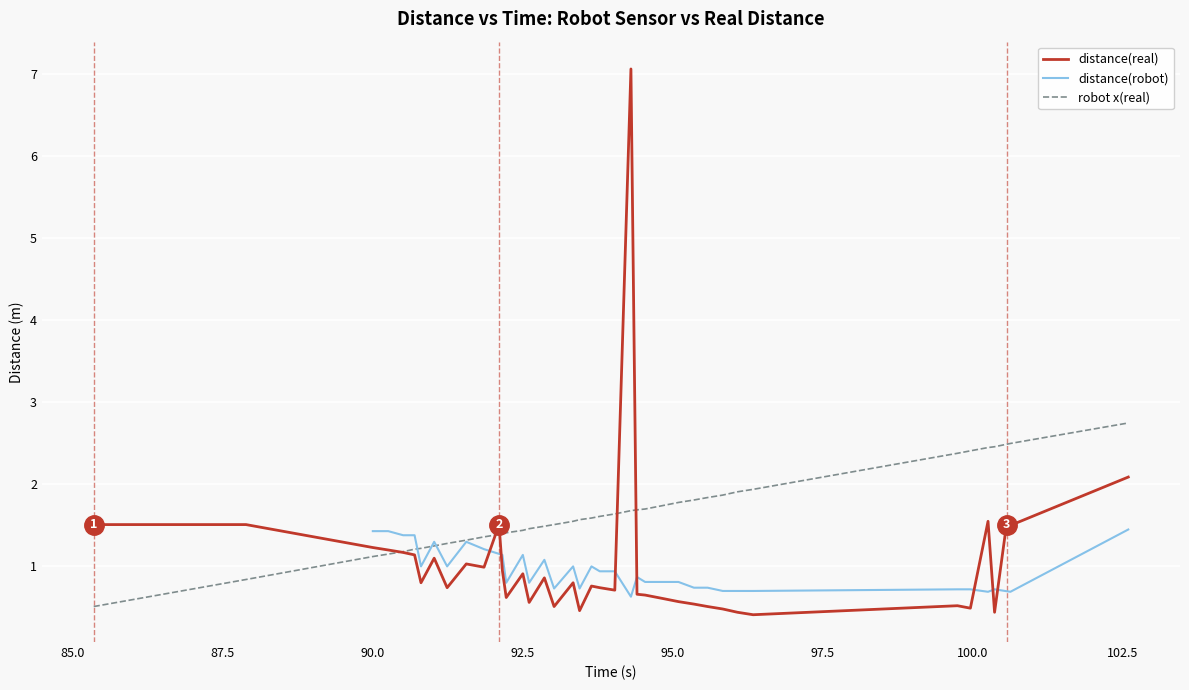

What is the lowest value of the robot x(real) series?

0.5